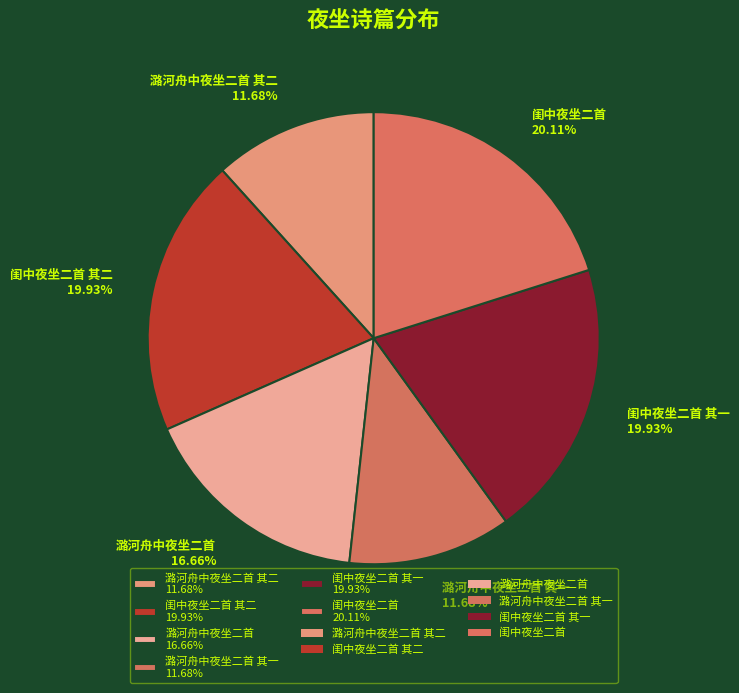

Combined, do 闺中夜坐二首 其一 19.93% and 闺中夜坐二首 其二 19.93% account for over 50%?

No